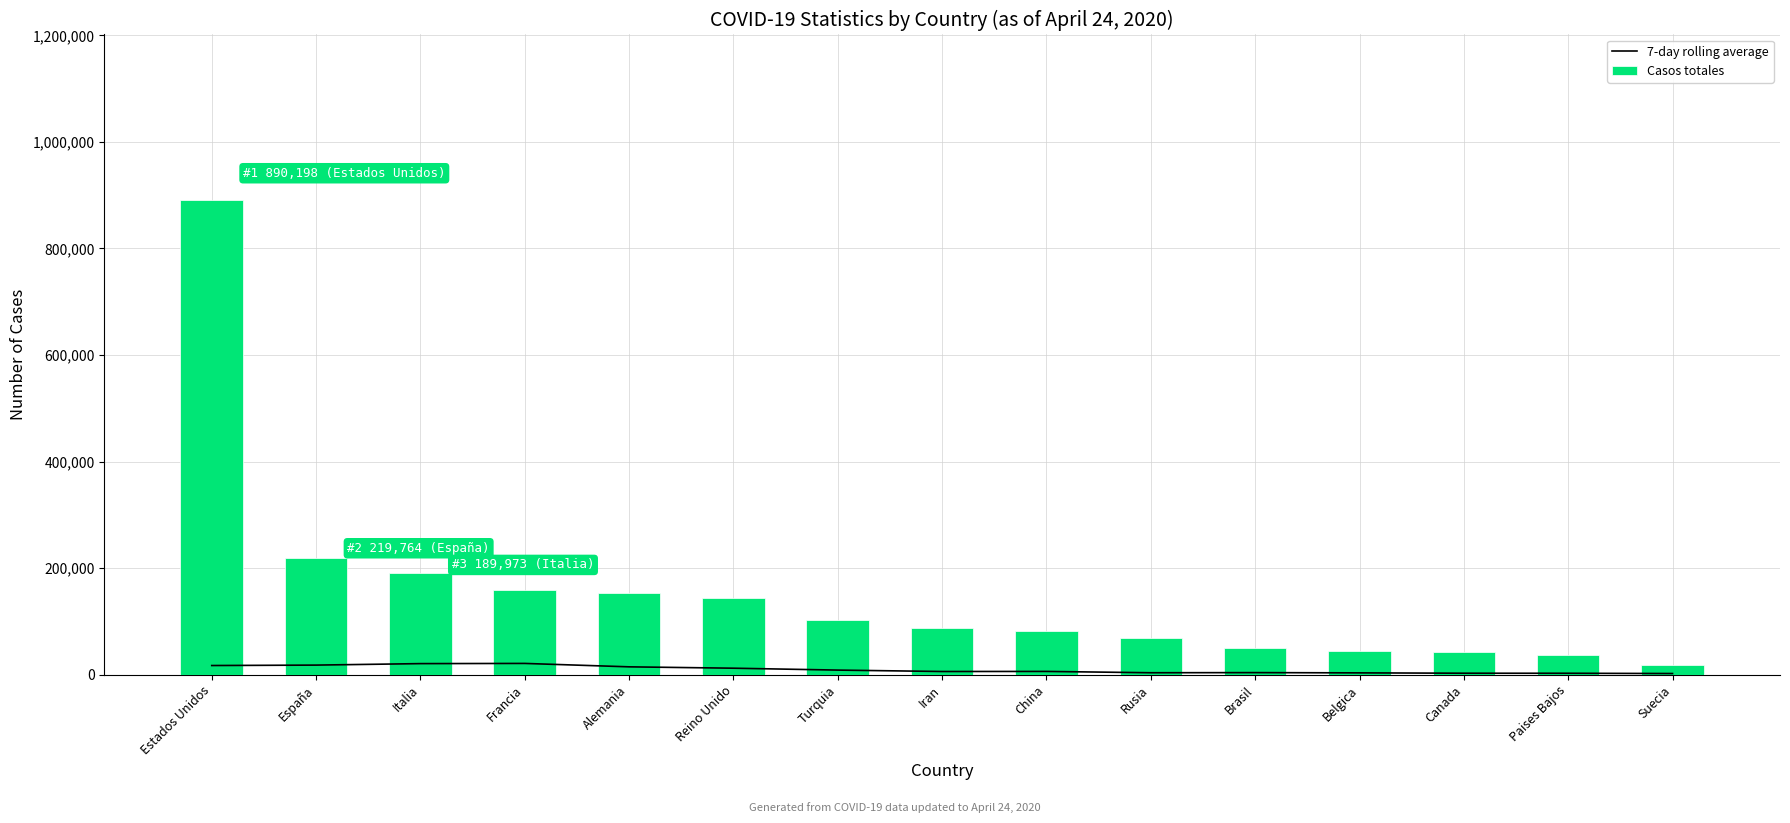

Between Italia and Rusia, which series saw the biggest shift?

Casos totales